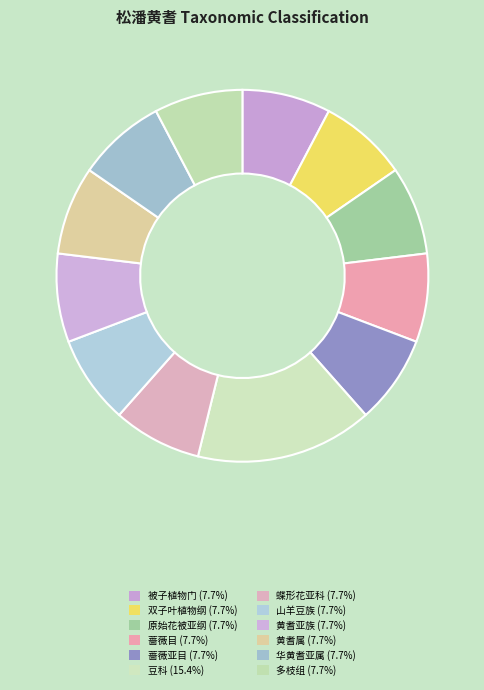

What percentage is the 黄耆亚族 slice, to the nearest percent?

8%